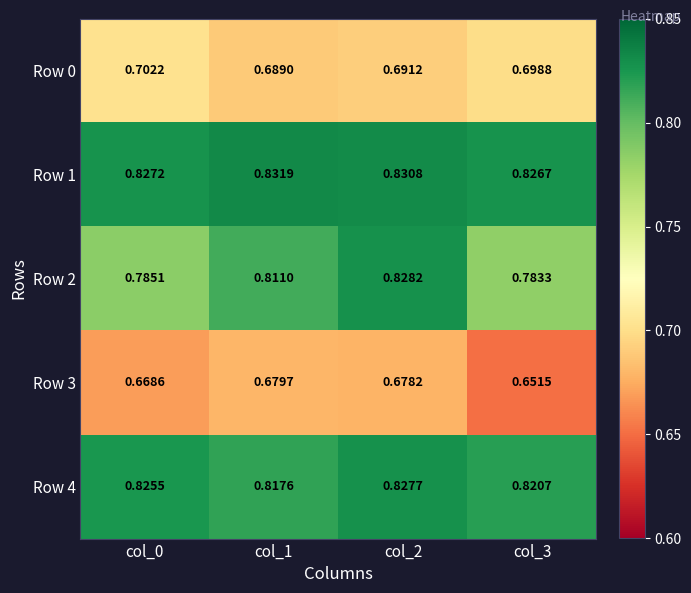

At which category does the chart reach its minimum across all series?

col_3